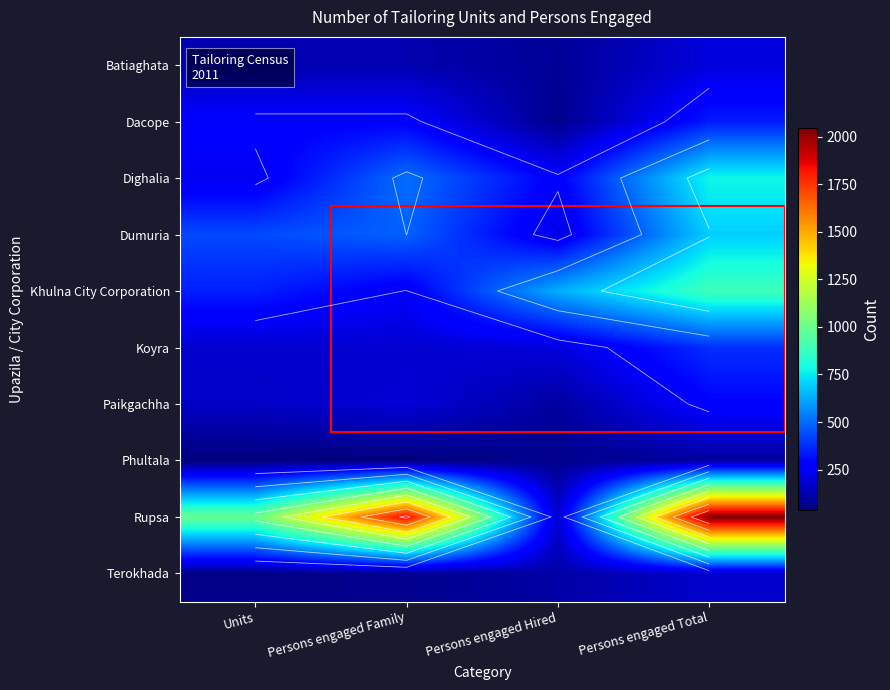

At how many categories does at least one series exceed 1536?

2